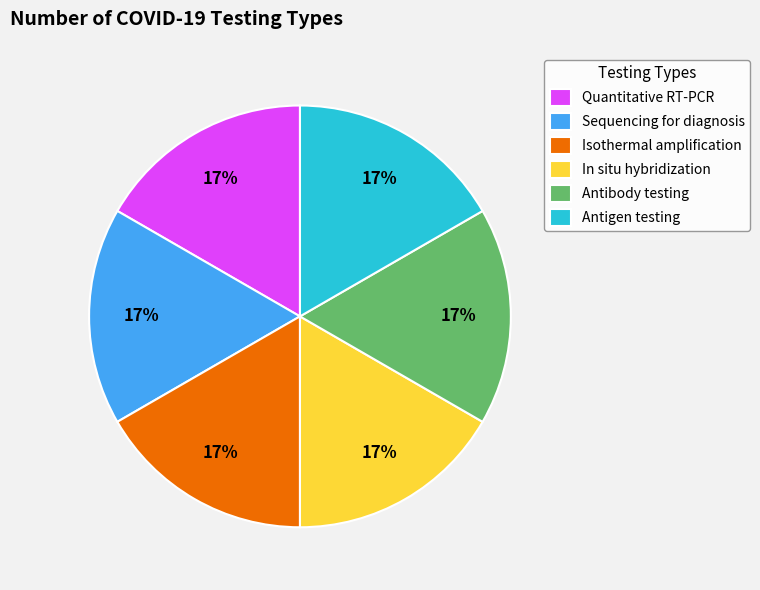

How many slices are in this pie chart?

6